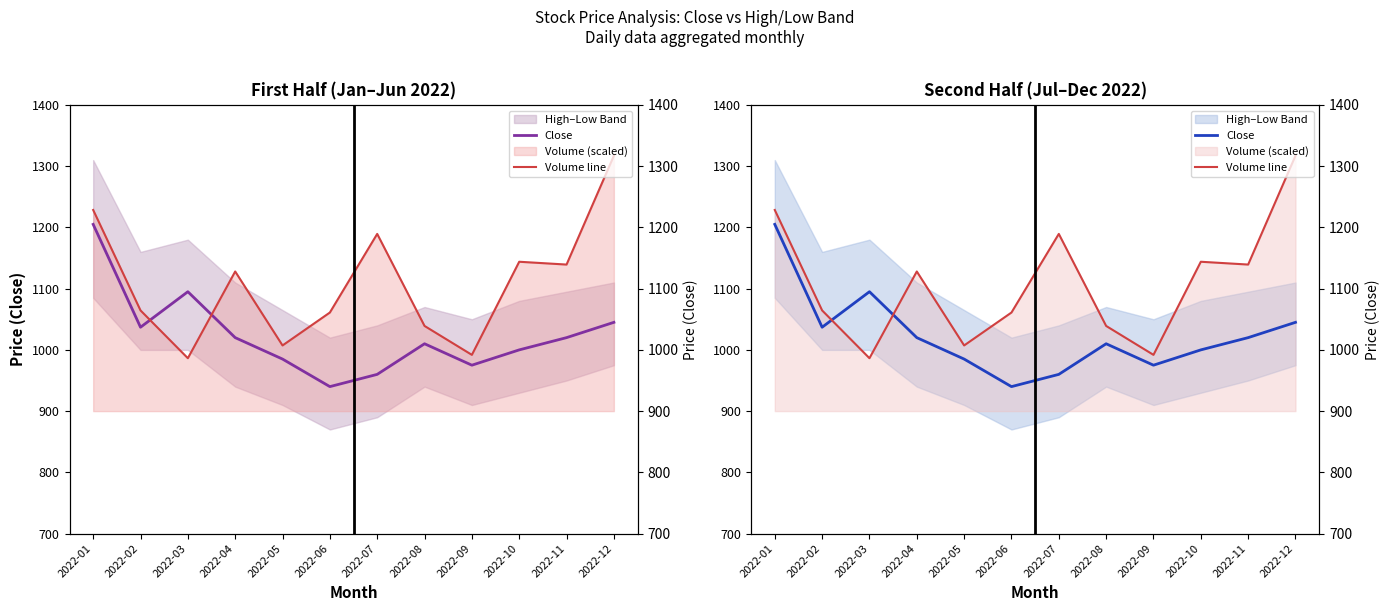

Is it true that Volume line equals 774.6 at 2022-04?

False